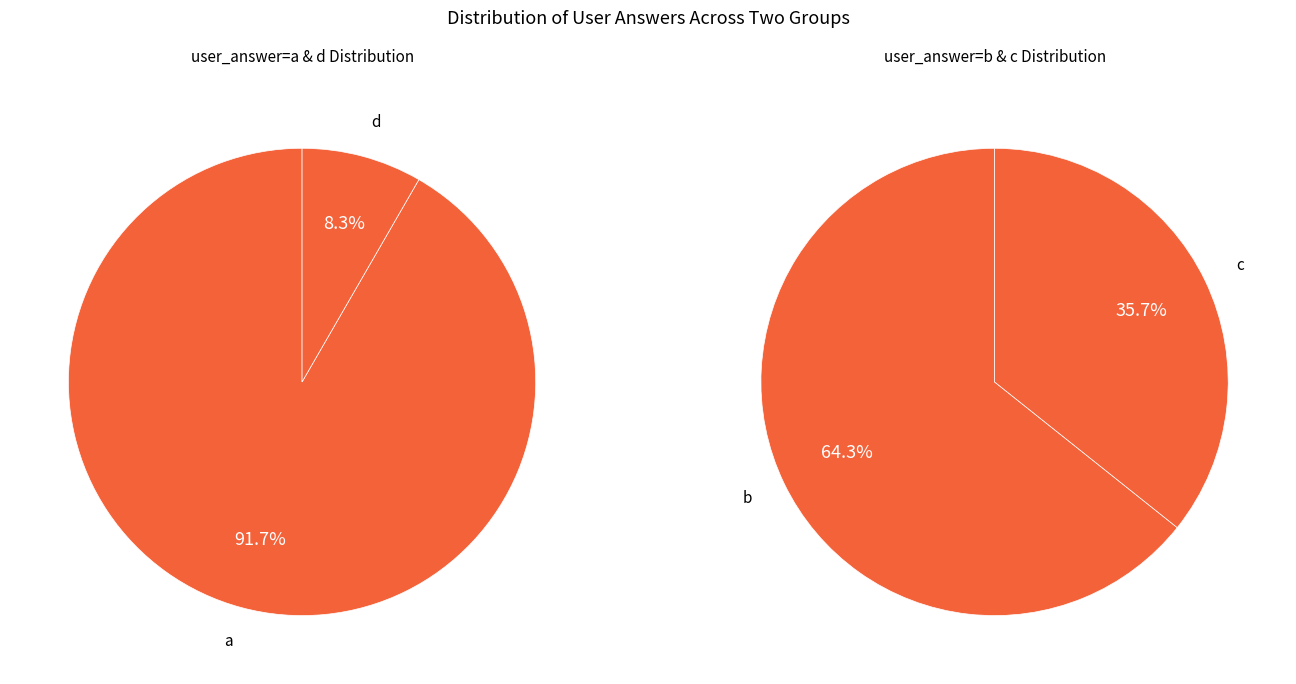

To the nearest percent, what is the combined percentage of d and b?

38%